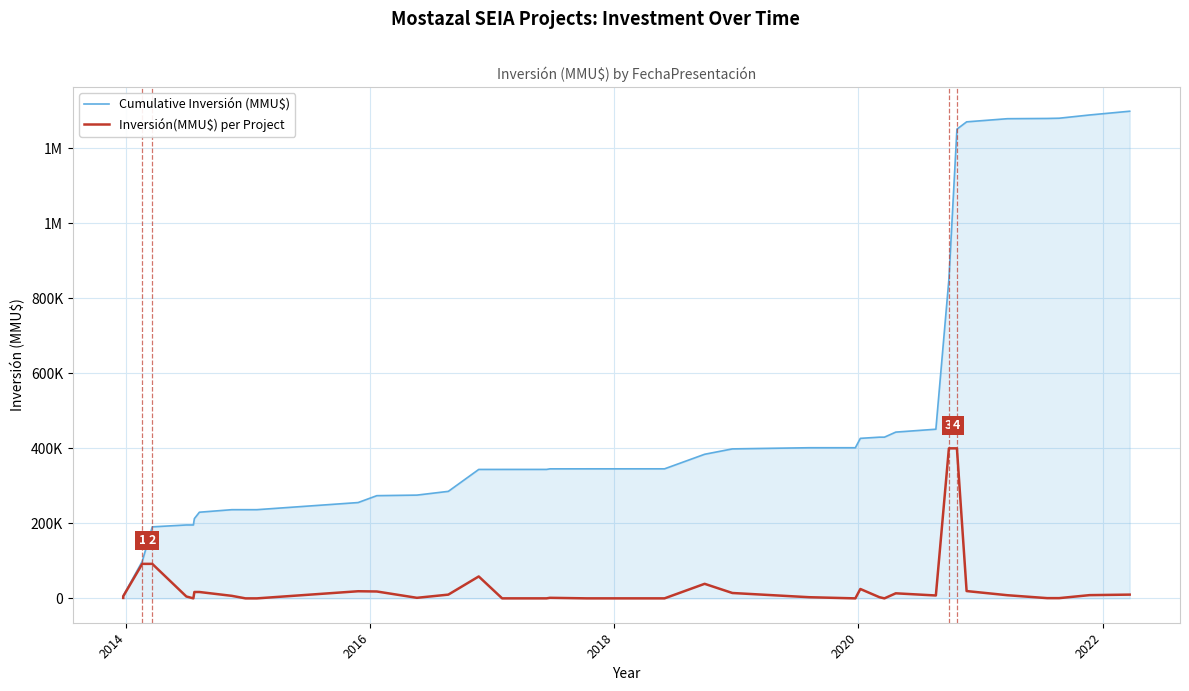

Which series has the largest range (max minus min)?

Cumulative Inversión (MMU$)